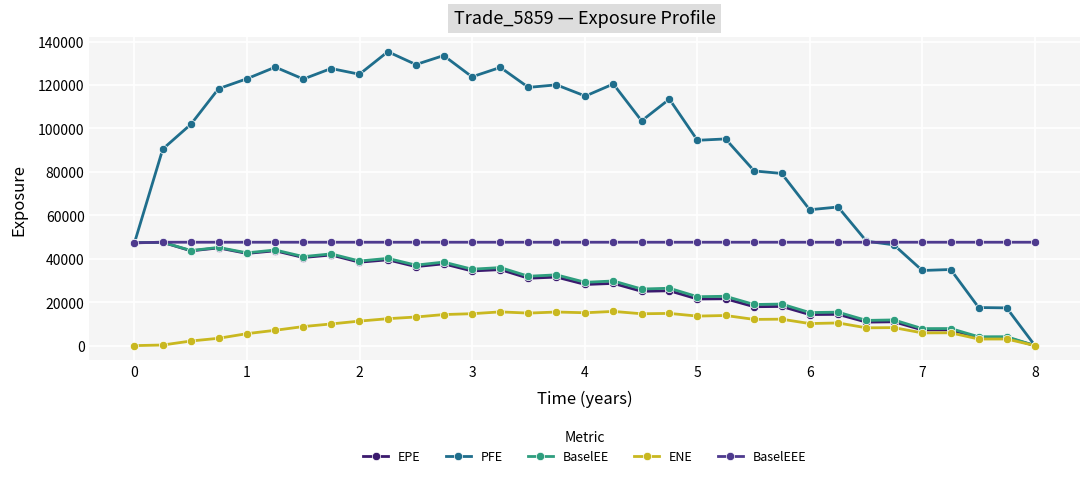

What is the maximum value shown in the chart?

135351.0